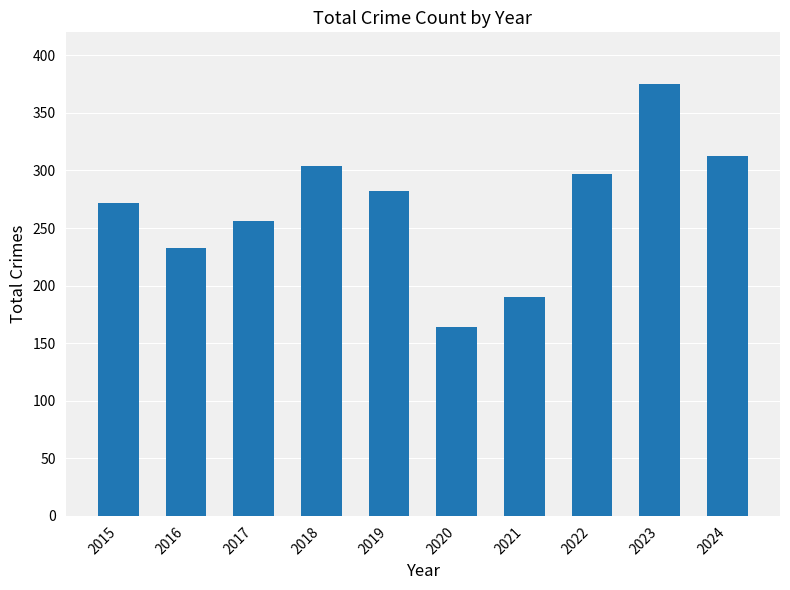

What is the value of the 9th bar from the left?

375